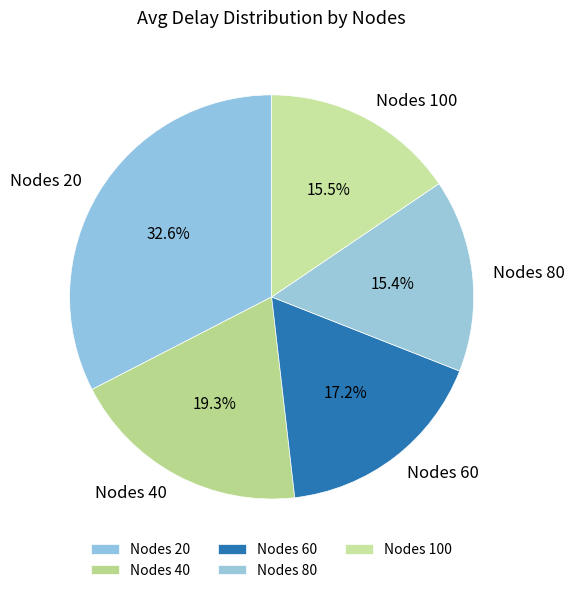

Between Nodes 40 and Nodes 80, which is larger?

Nodes 40